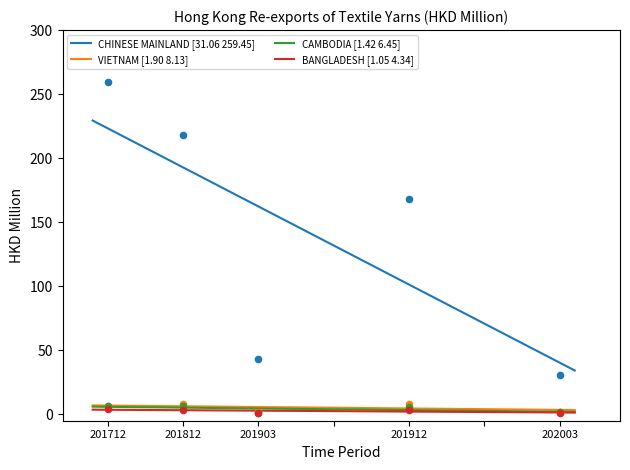

What are all the series names shown in the legend?

CHINESE MAINLAND, VIETNAM, CAMBODIA, BANGLADESH